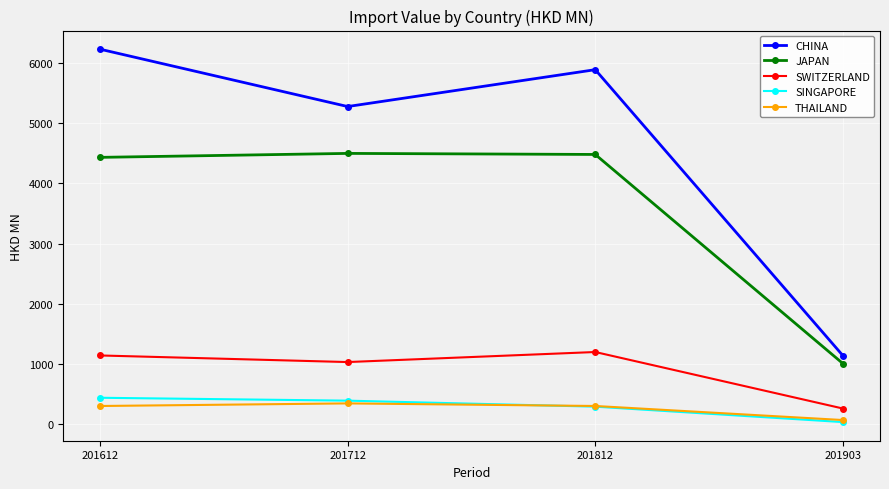

What is the difference between the second highest and second lowest values in the SWITZERLAND series?

109.4